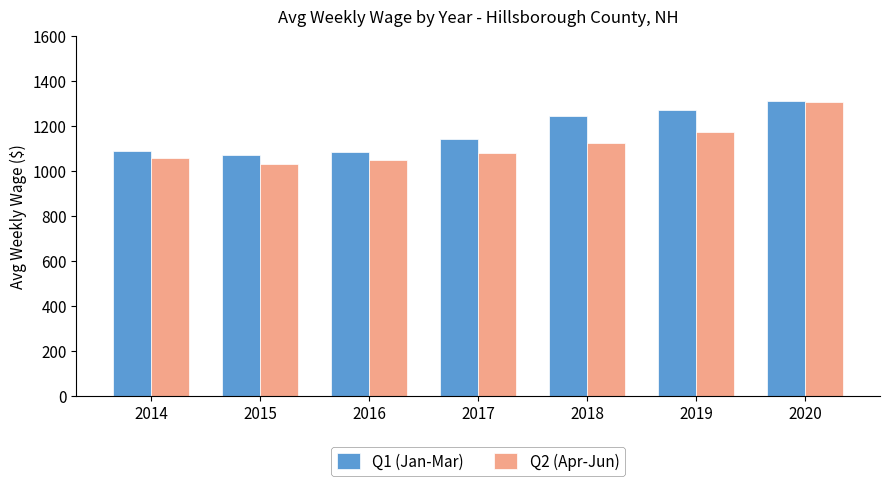

What is the difference between the maximum and minimum values in the Q1 (Jan-Mar) series?

241